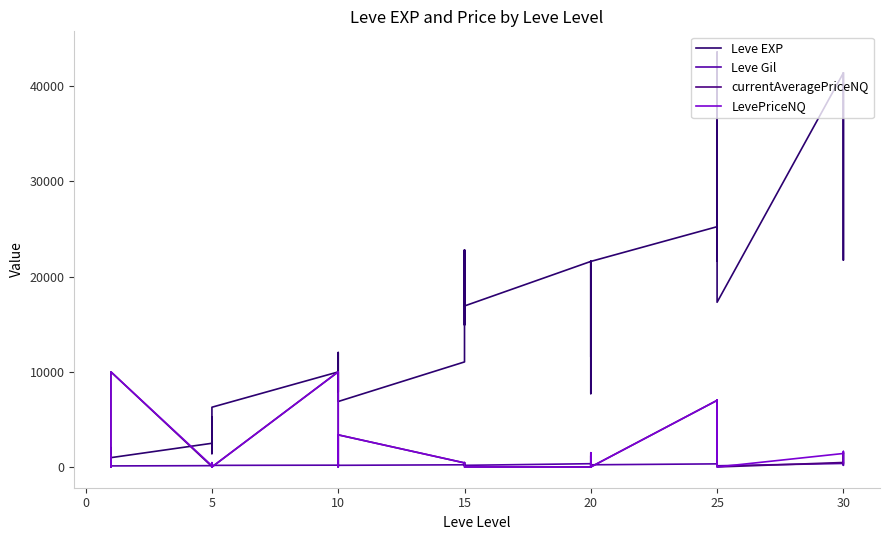

Reading left to right, what are all the values shown in this chart?

Leve EXP: 800.0	2040.0	1330.0	1330.0	800.0	980.0	2490.0	1420.0	5220.0	1420.0	3600.0	6280.0	9990.0	8930.0	12030.0	7880.0	8930.0	6880.0	11040.0	22790.0	14920.0	22790.0	16920.0	16920.0	21600.0	11560.0	17120.0	21600.0	7710.0	21600.0	25250.0	21650.0	26160.0	36390.0	43600.0	17310.0	41410.0	41410.0	21740.0	41410.0
Leve Gil: 113.0	114.0	114.0	115.0	112.0	112.0	139.0	169.0	293.0	140.0	170.0	169.0	191.0	169.0	230.0	168.0	284.0	175.0	230.0	468.0	172.0	234.0	170.0	174.0	344.0	101.0	485.0	281.0	101.0	230.0	326.0	229.0	203.0	379.0	715.0	126.0	372.0	296.0	175.0	440.0
currentAveragePriceNQ: 1178.2	0.0	333.3	90.5	1771.5	9999.0	43.8	450.0	0.0	98.5	301.0	0.0	9999.0	2256.7	1000.0	0.0	332.3	3375.2	429.0	0.0	0.0	0.0	0.0	0.0	0.0	0.0	1187.7	500.0	0.0	0.0	7000.0	254.7	7042.7	429.0	7042.7	0.0	472.8	544.8	1498.5	433.3
LevePriceNQ: 1178.2	0.0	333.3	90.5	5314.5	9999.0	131.2	450.0	0.0	98.5	301.0	0.0	9999.0	6770.0	1000.0	0.0	332.3	3375.2	429.0	0.0	0.0	0.0	0.0	0.0	0.0	0.0	1187.7	1500.0	0.0	0.0	7000.0	254.7	7042.7	429.0	7042.7	0.0	1418.5	1634.5	1498.5	433.3